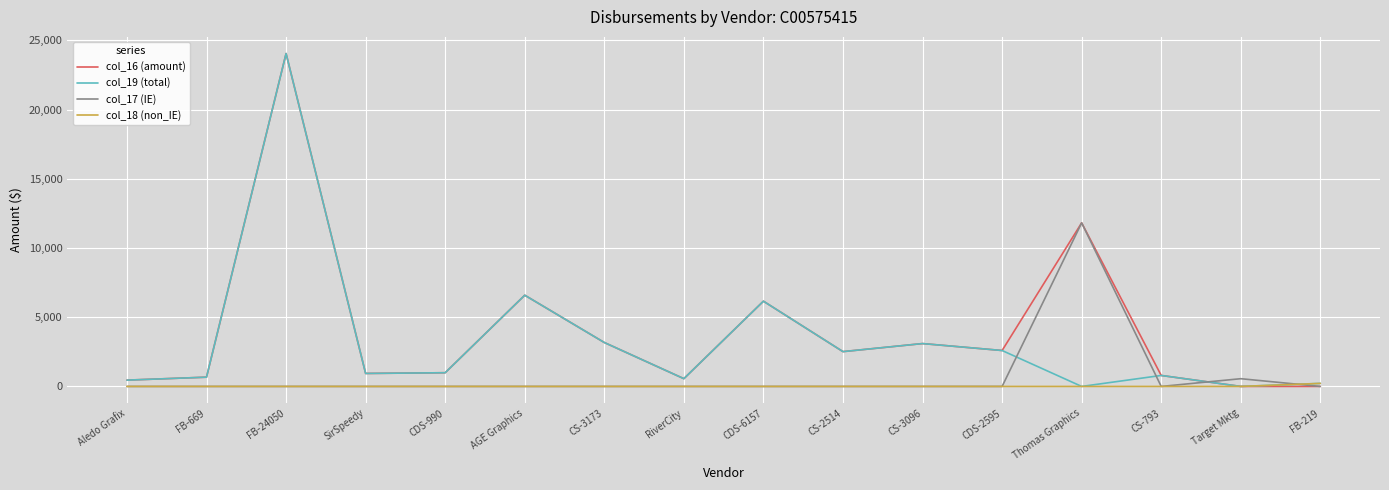

How many lines are shown in the chart?

4